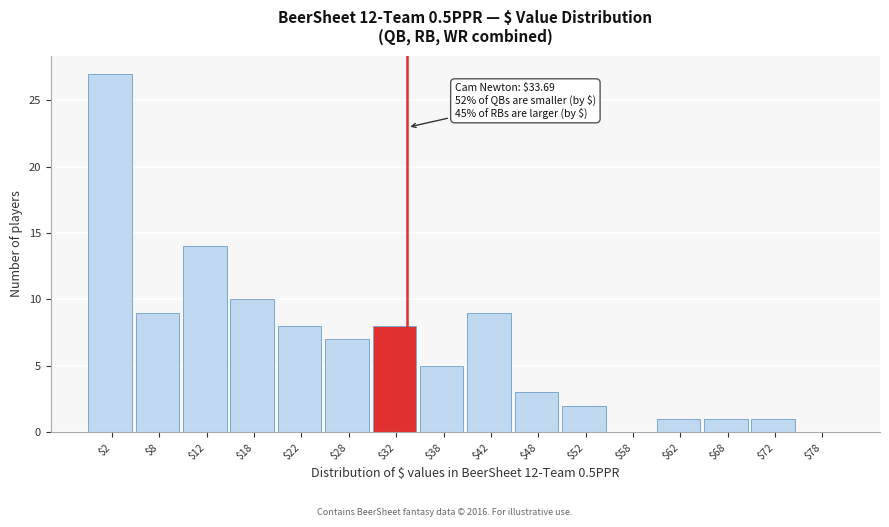

Over which range of the x-axis is the bar tallest?

0 to 5